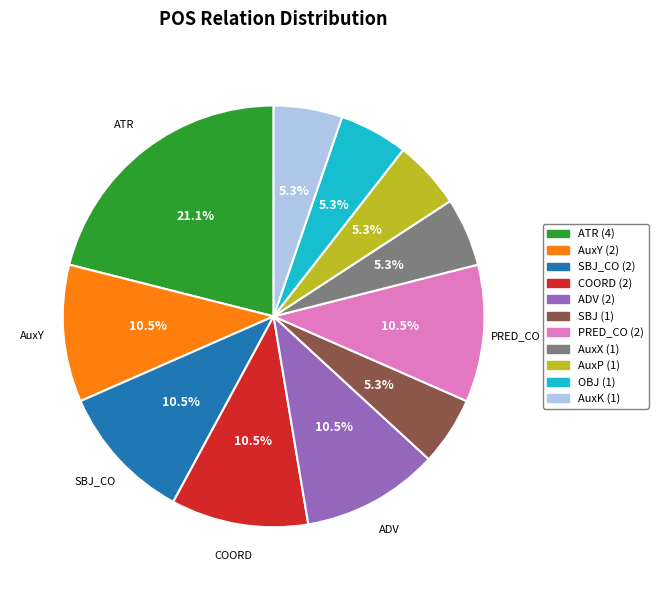

Is there a majority slice in this chart?

No